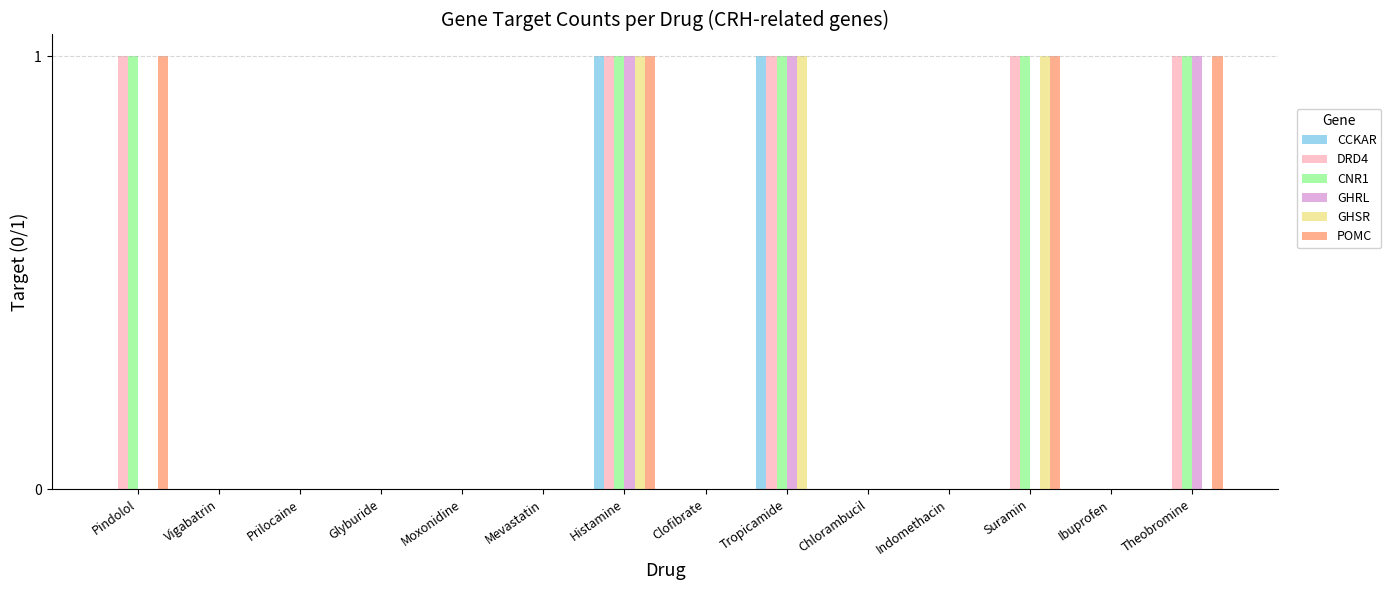

What is the sum of all DRD4 values?

5